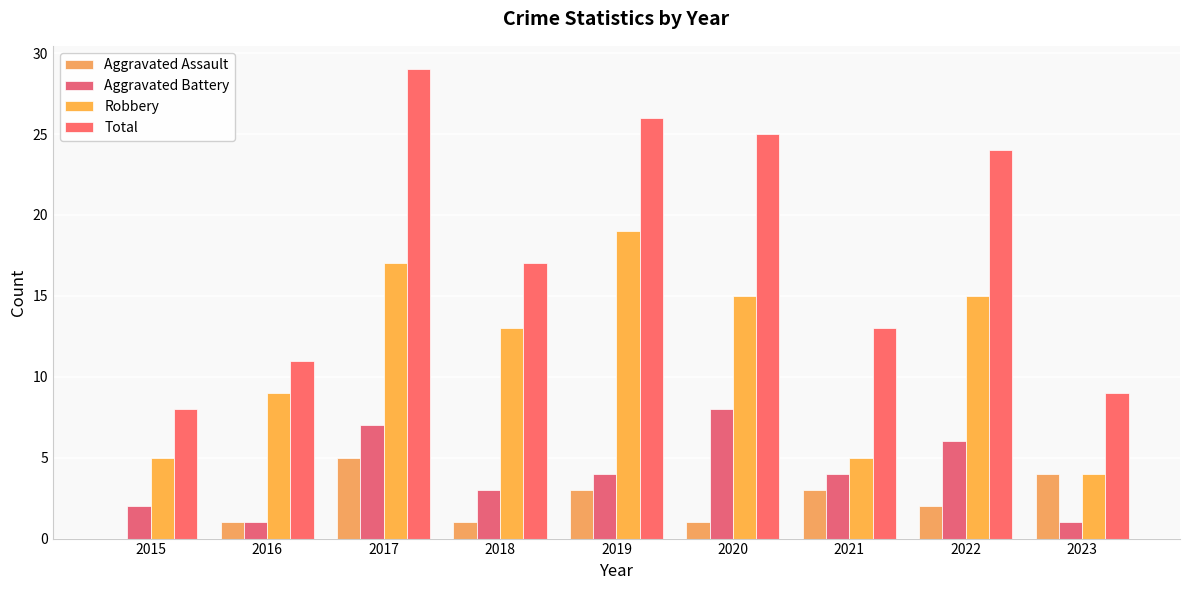

What is the sum of all Aggravated Assault values?

20